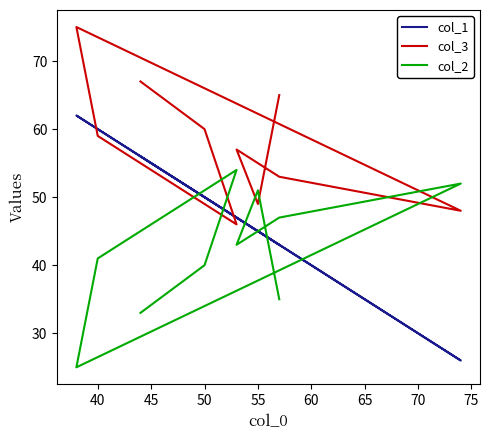

Between 70 and 75, which series saw the biggest shift?

col_3